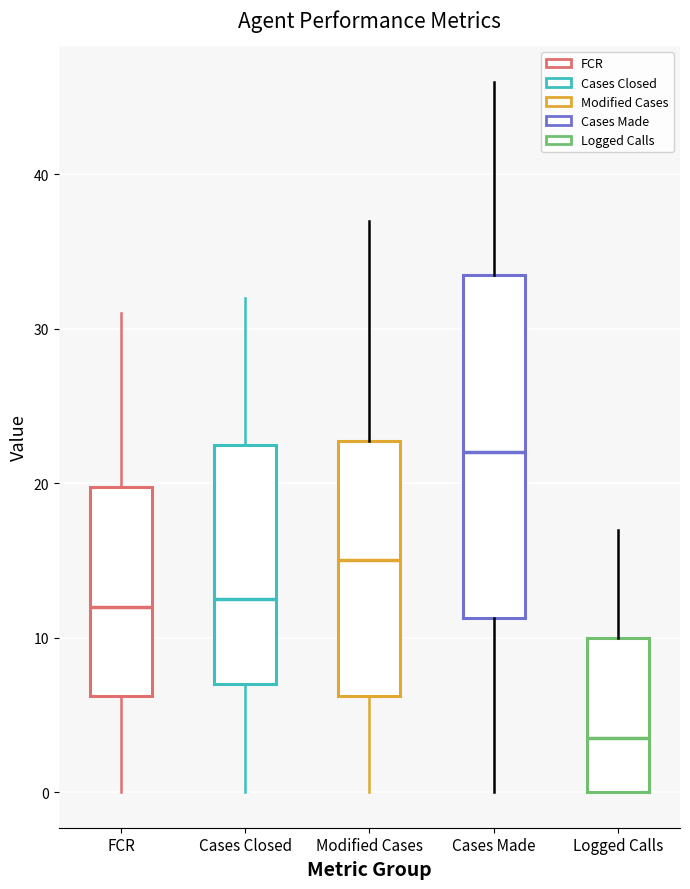

Which box has the highest median line?

Cases Made